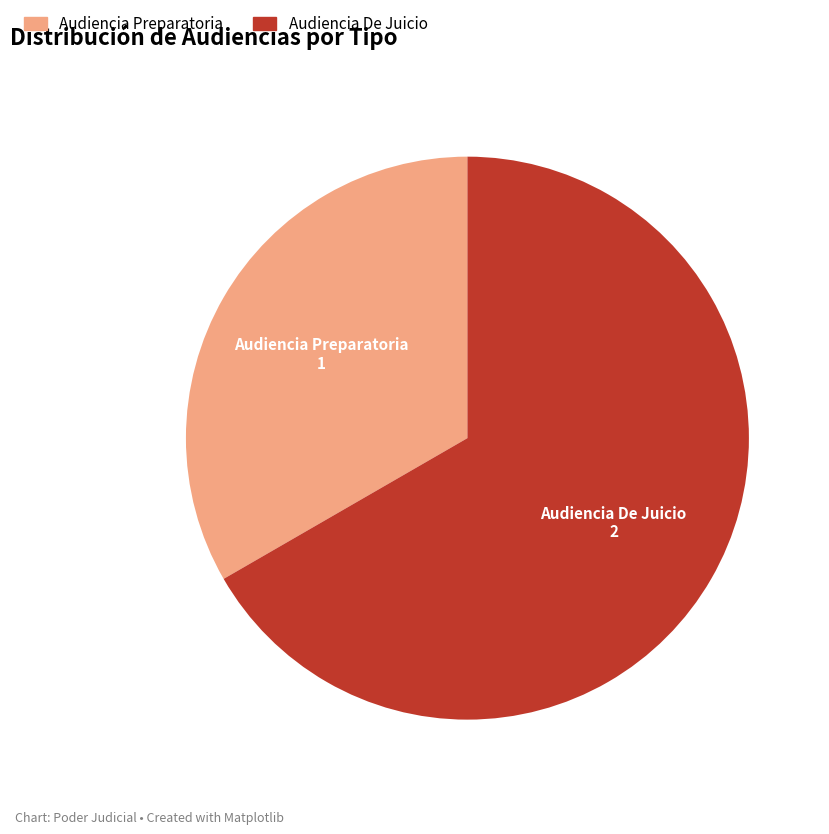

Is it true that Audiencia De Juicio is 74% of the pie?

False